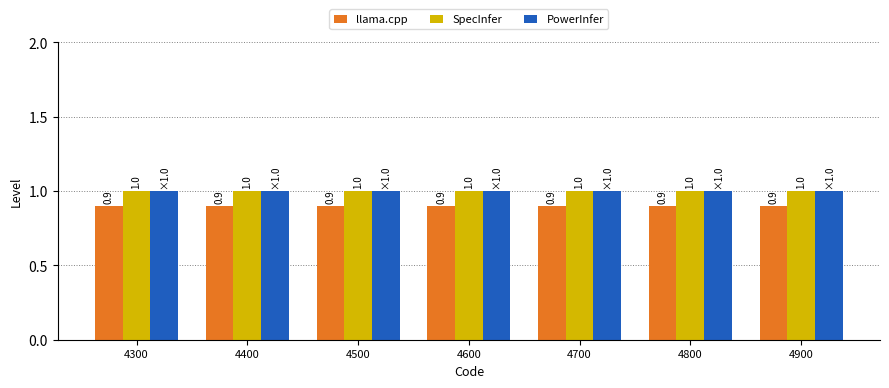

What is the total value across all series at 4700?

2.9